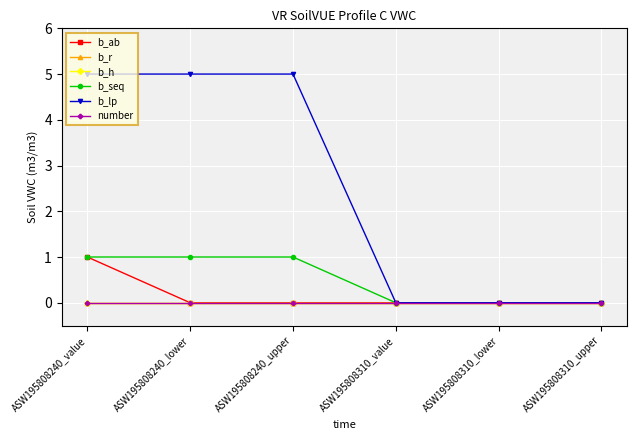

Does the chart have visible grid lines?

Yes